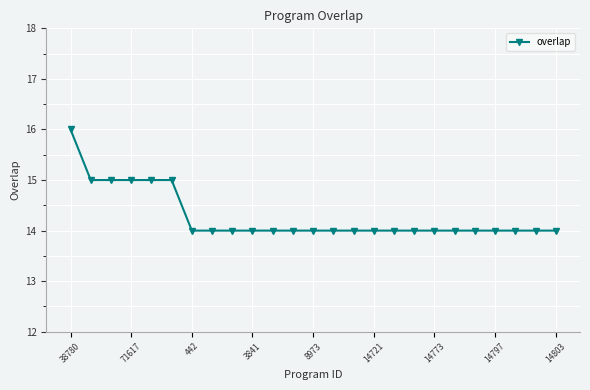

What is the sum of all values?

357